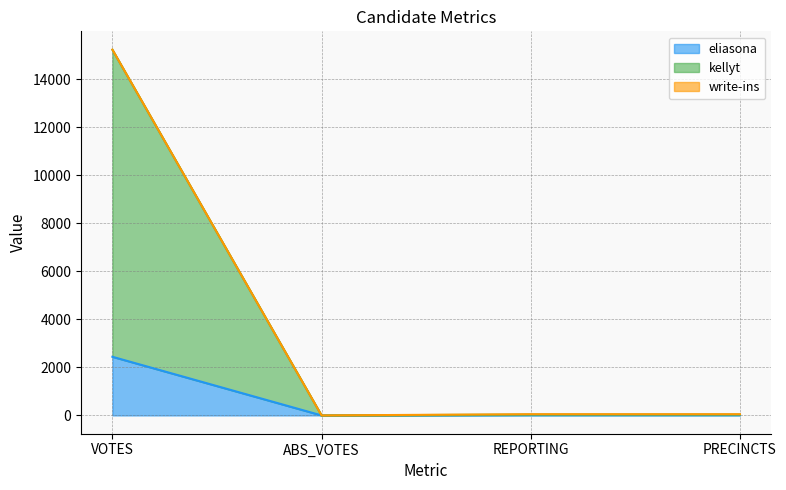

Which series has the largest total across all categories?

kellyt